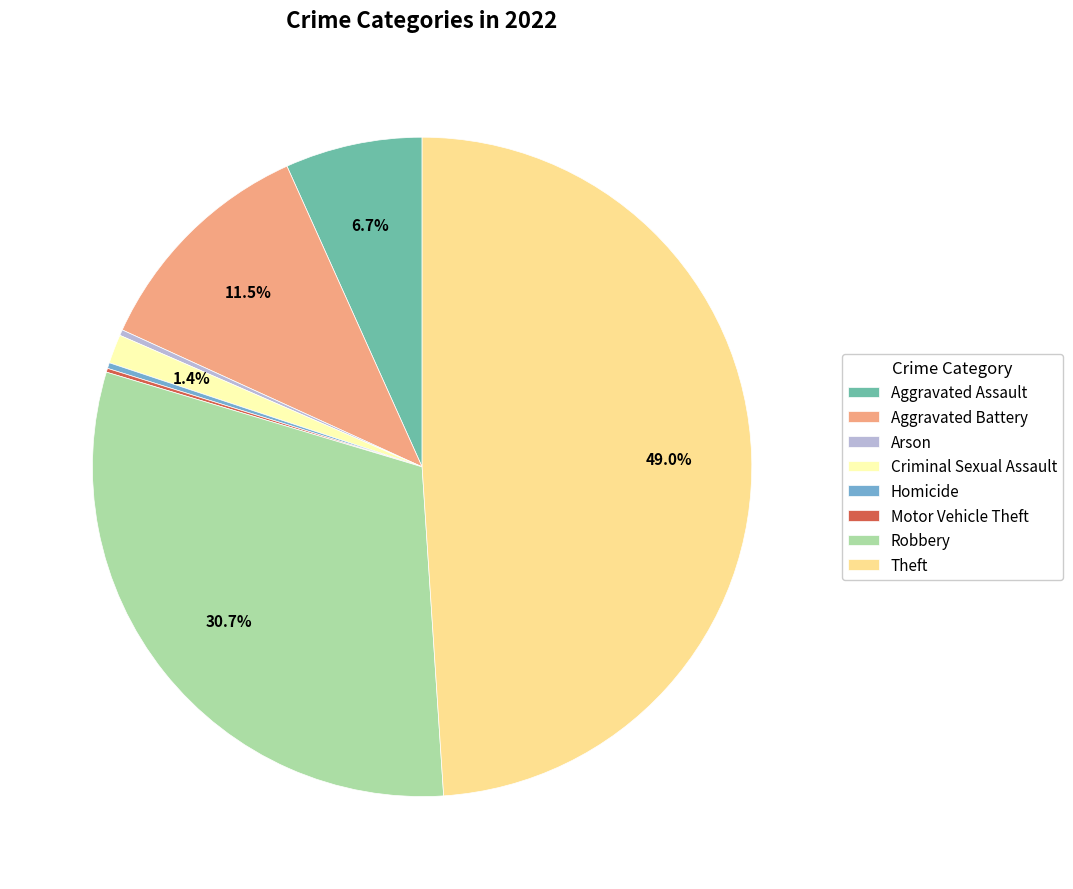

Which category has the biggest portion of the pie?

Theft